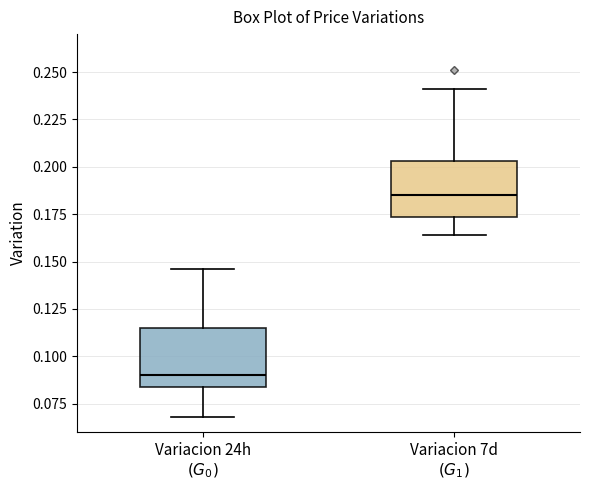

Which box's median line is the highest?

Variacion 7d $(G_1)$